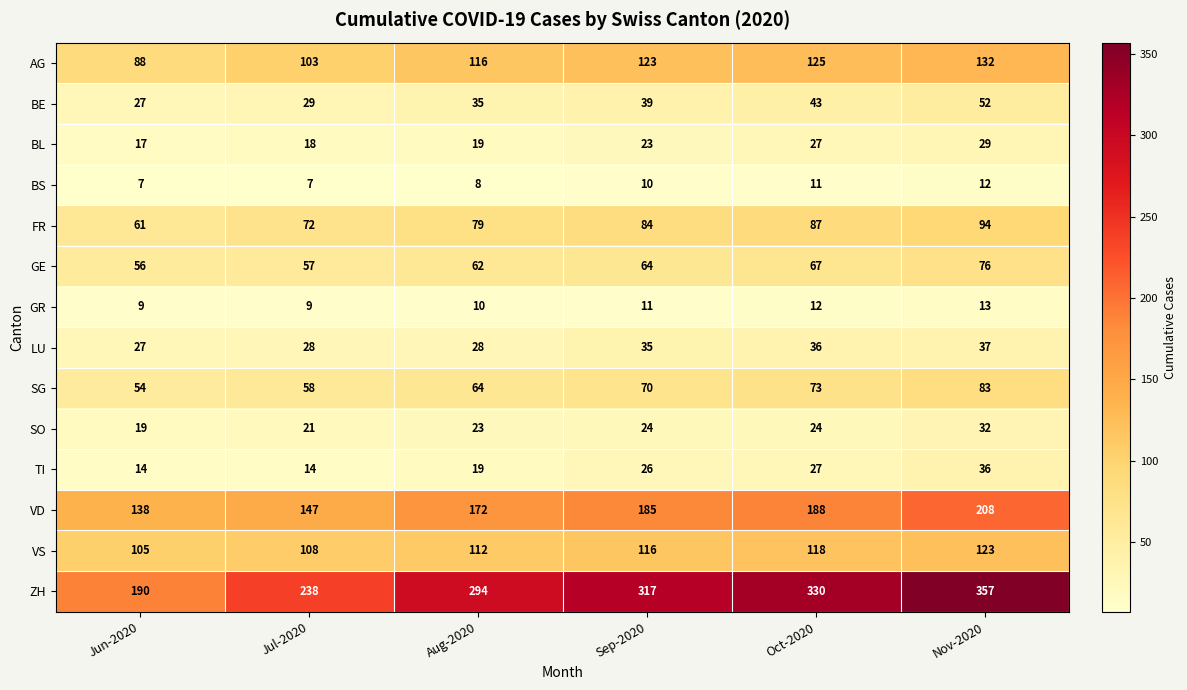

Between Sep-2020 and Nov-2020, which series saw the biggest shift?

ZH